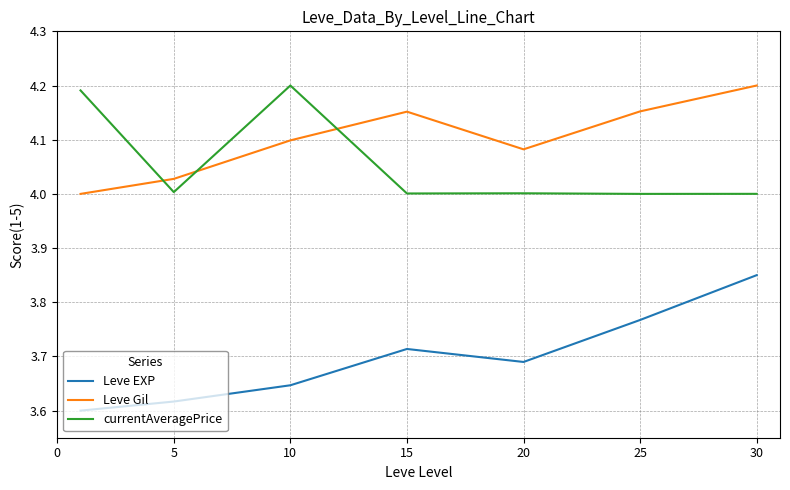

What is the difference between the maximum and minimum values in the Leve Gil series?

0.2